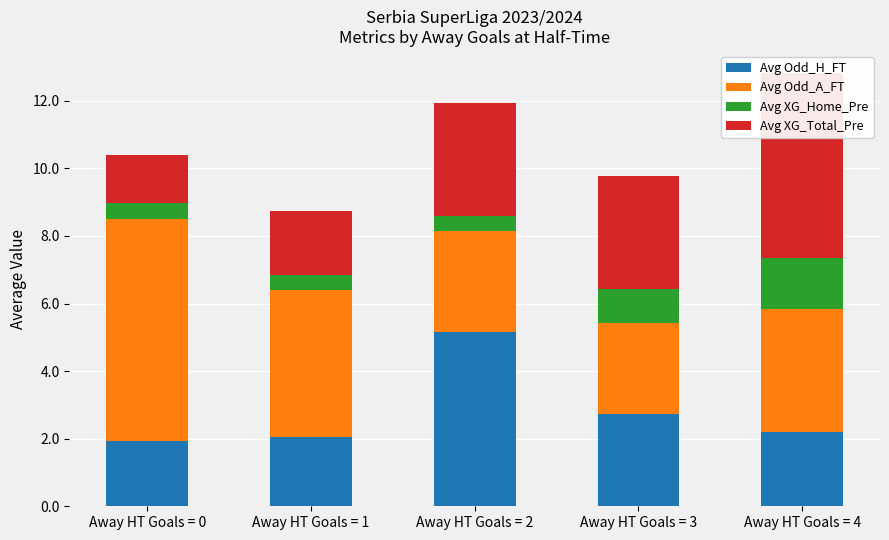

The Avg XG_Total_Pre series shows 3.3 at Away HT Goals = 3. True or false?

True